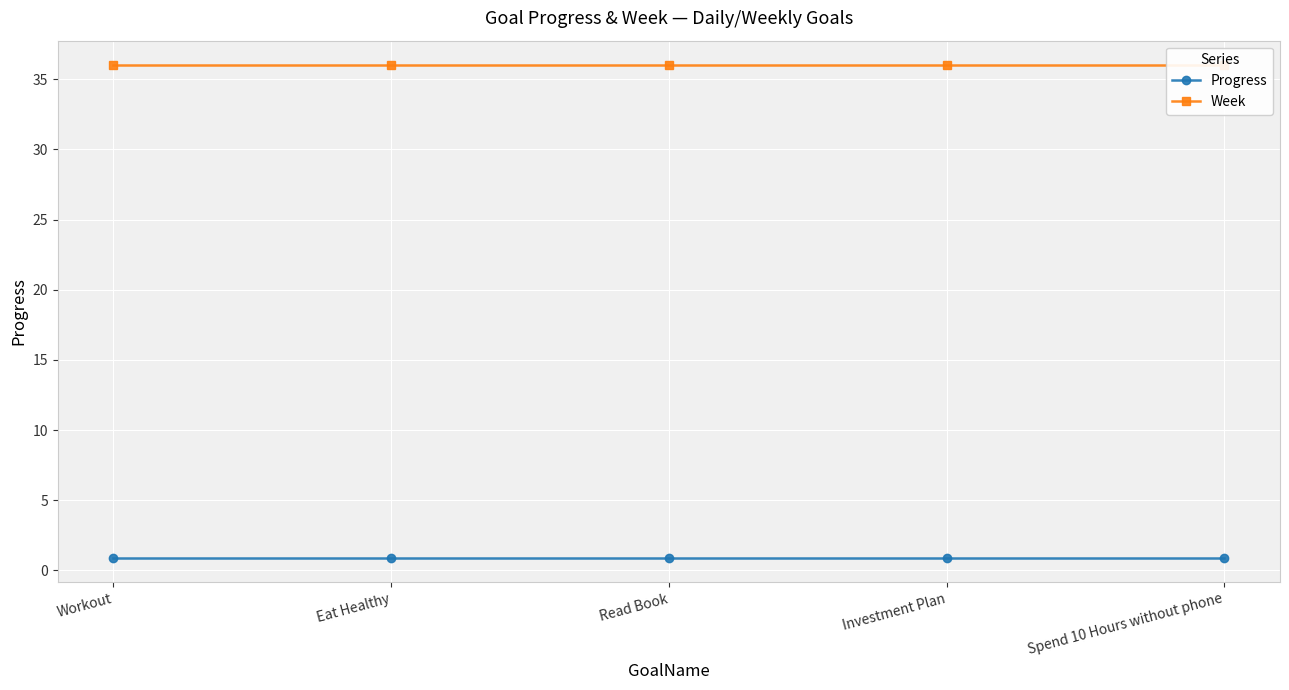

What is the label of the 4th point from the left?

Investment Plan